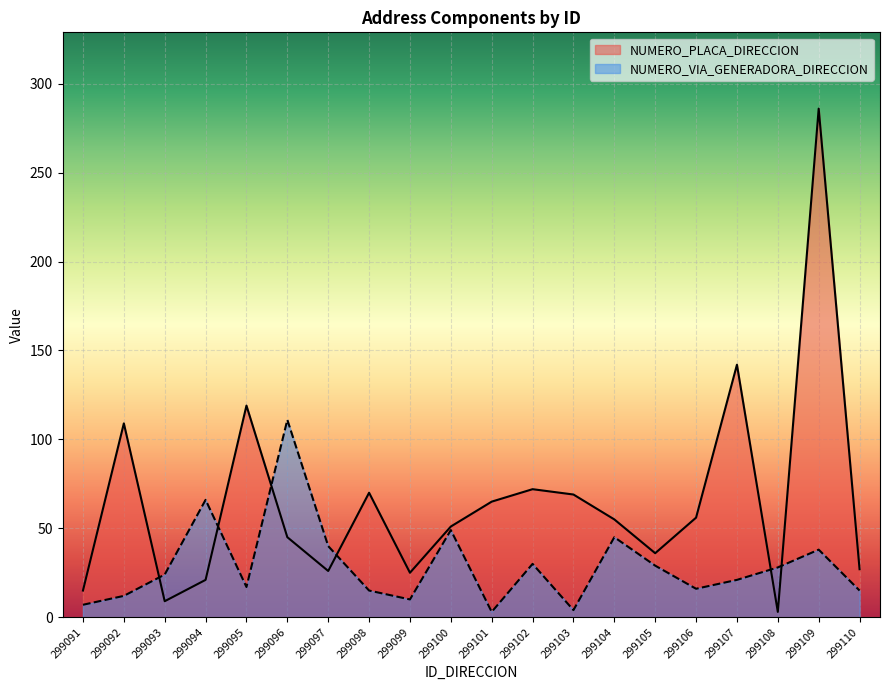

At 299099, list the series in order from largest to smallest.

NUMERO_PLACA_DIRECCION, NUMERO_VIA_GENERADORA_DIRECCION